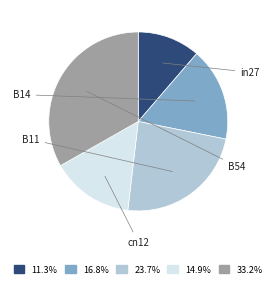

Which has a higher value, B14 or B54?

B54